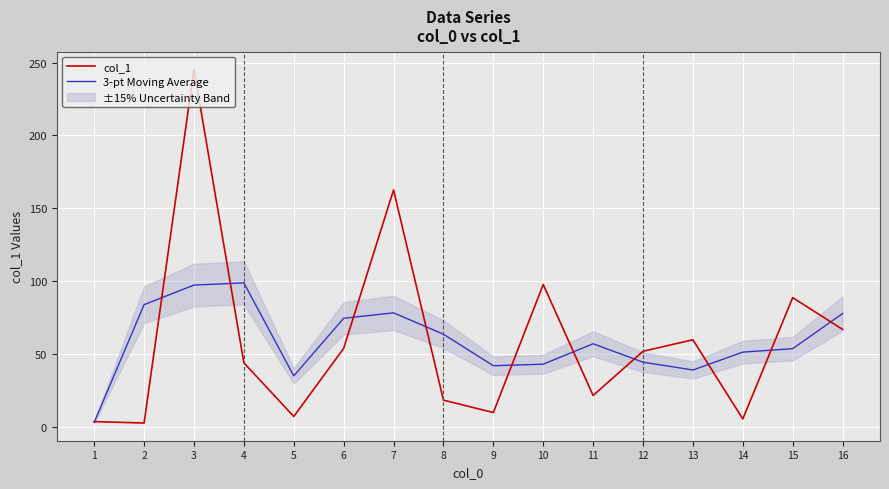

What are all the series names shown in the legend?

col_1, 3-pt Moving Average